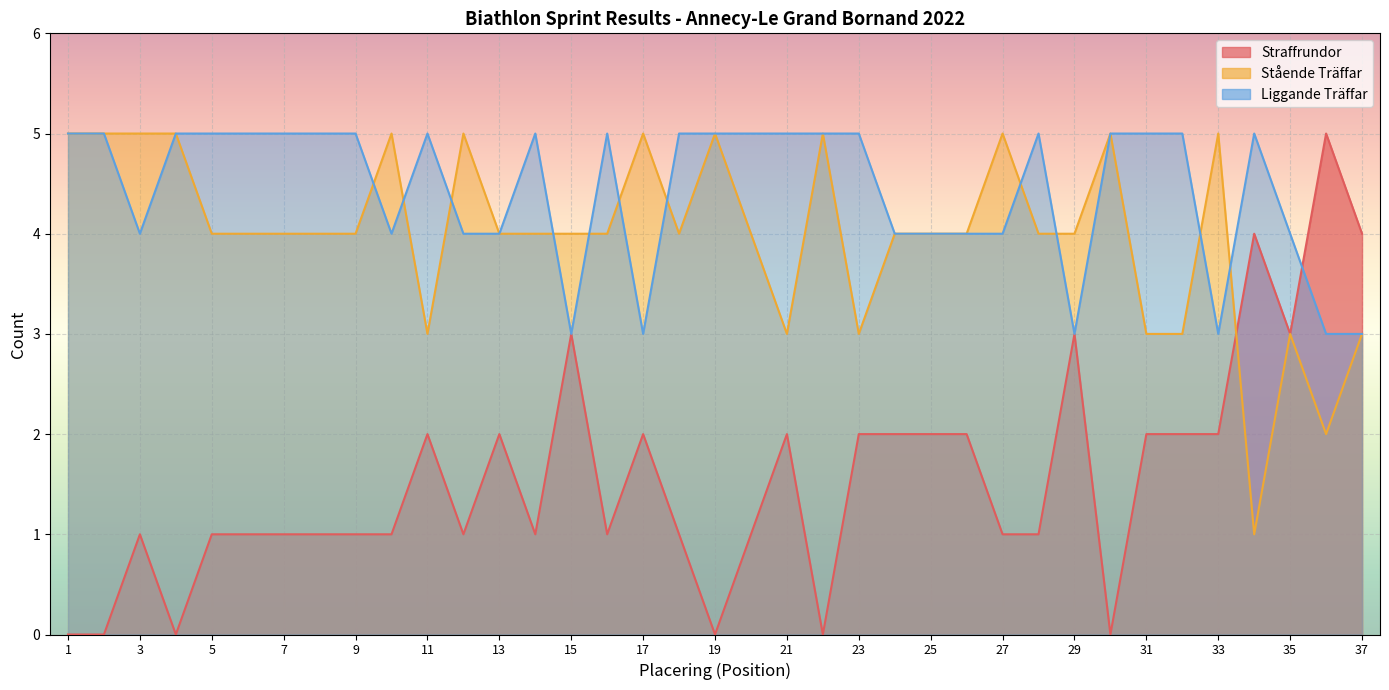

True or false: Stående Träffar and Liggande Träffar intersect in this chart.

True